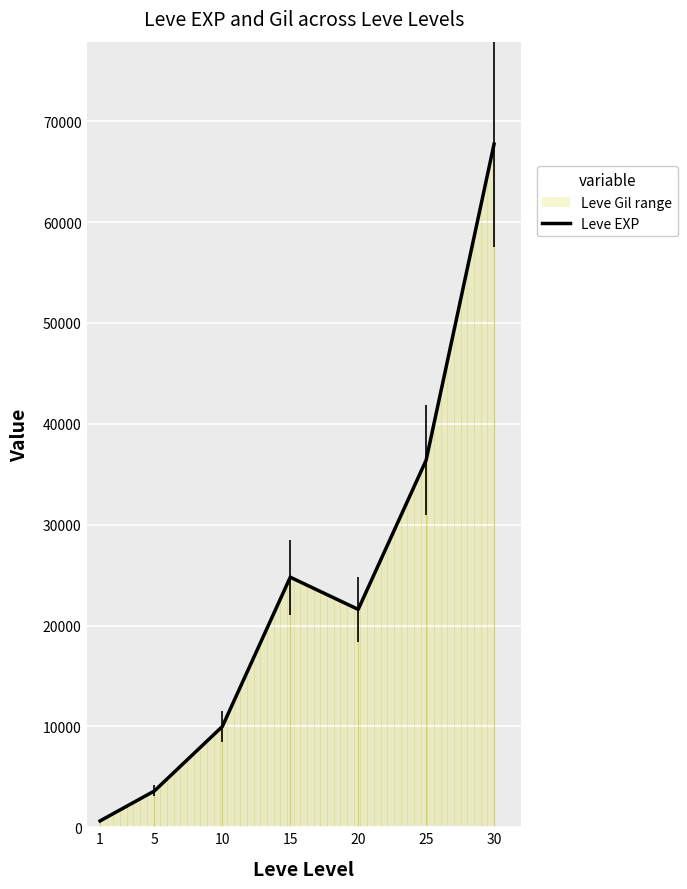

How many values are below 21600?

3